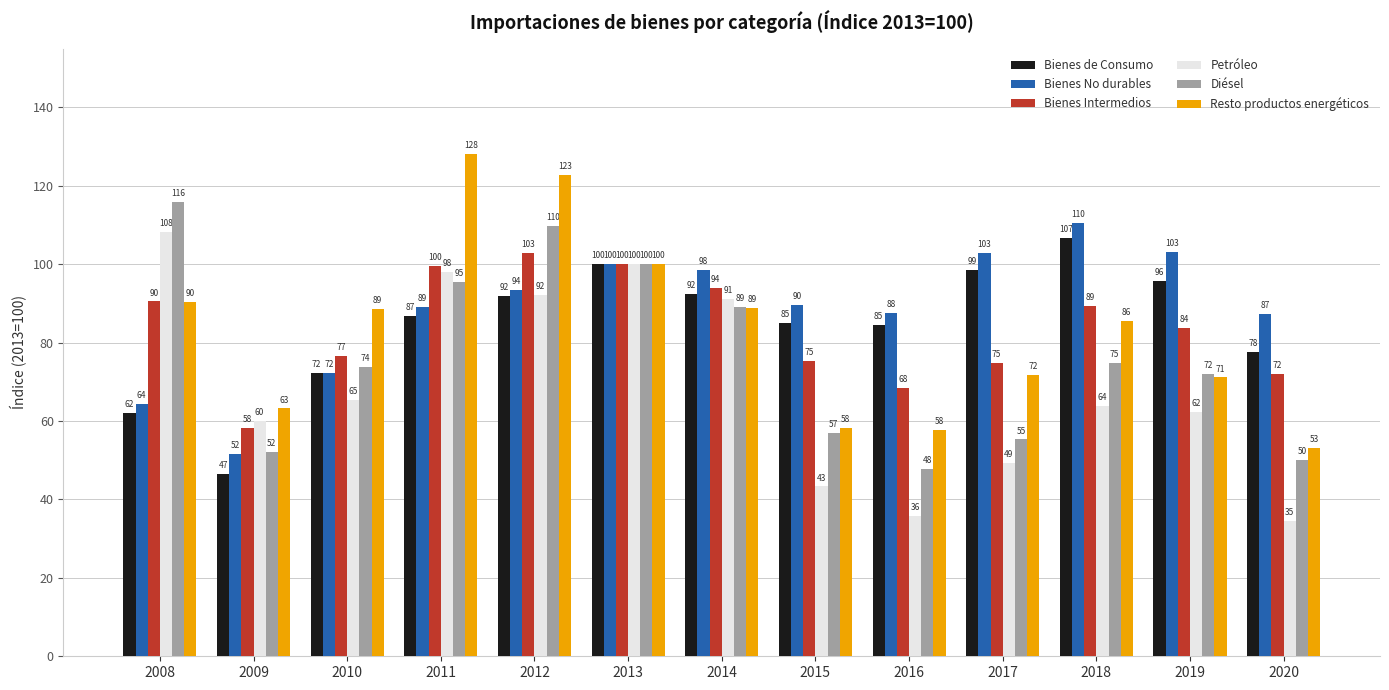

What value does the Bienes Intermedios series have at 2010?

76.6